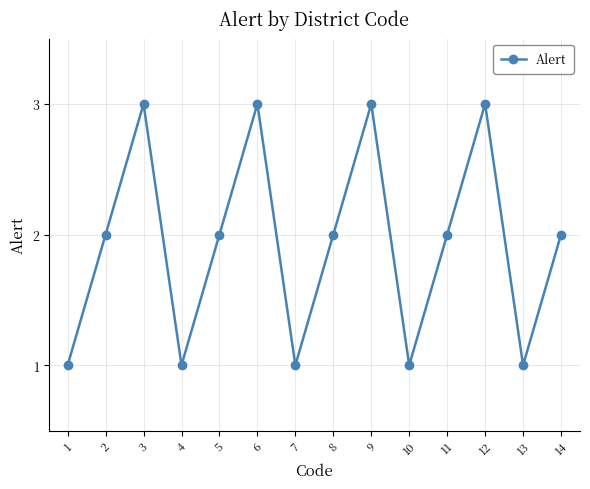

What is the maximum value shown in the chart?

3